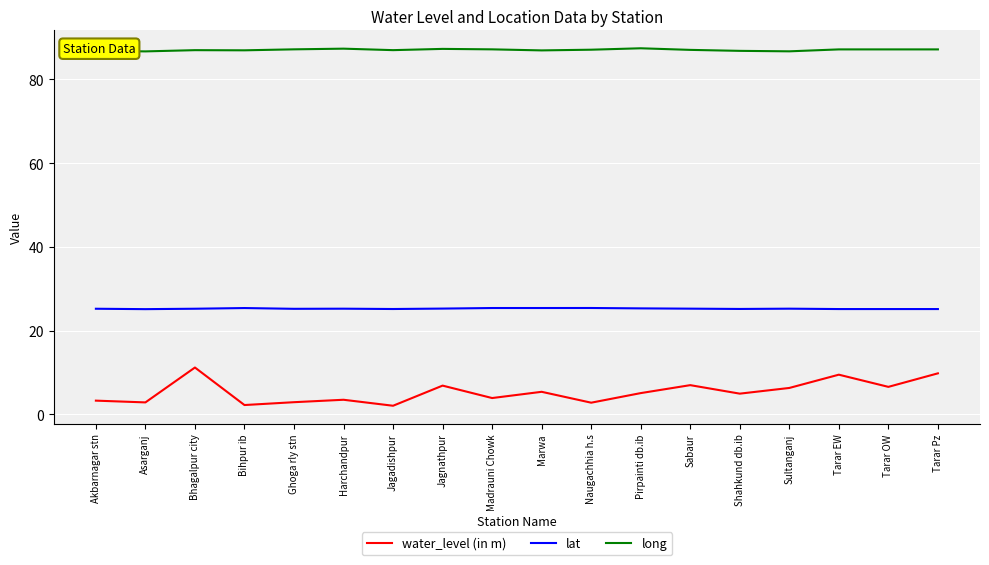

How many distinct data groups are displayed?

3